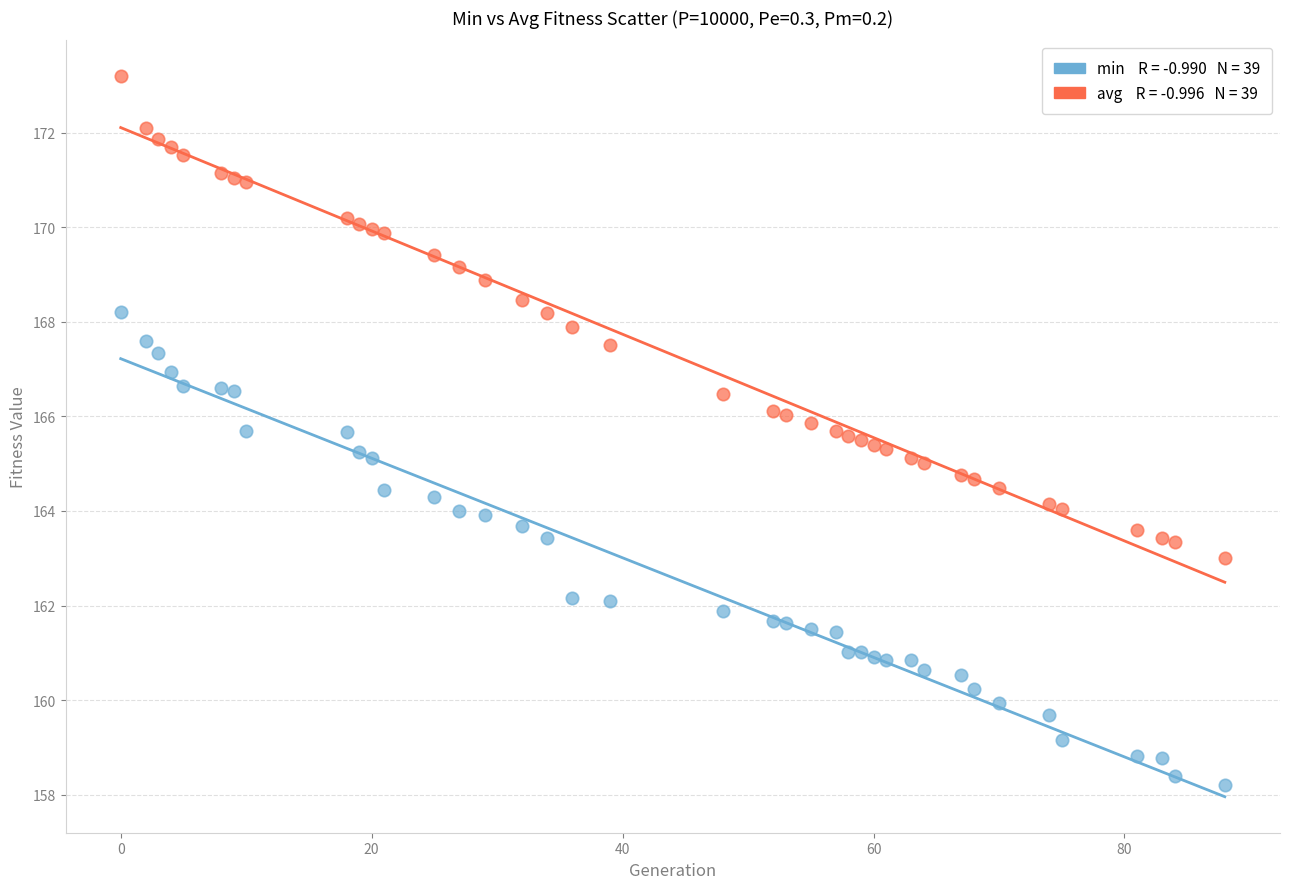

Across all data points, what is the range of X values (max minus min)?

88.0